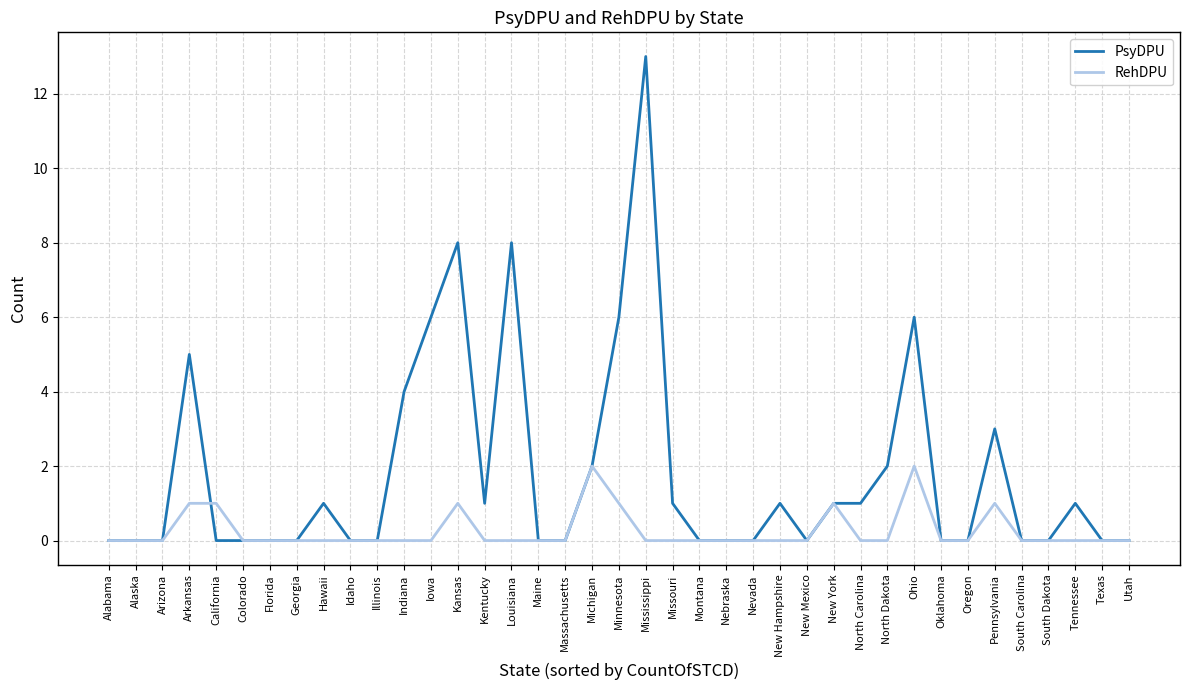

True or false: RehDPU has a value of 3 at Ohio.

False